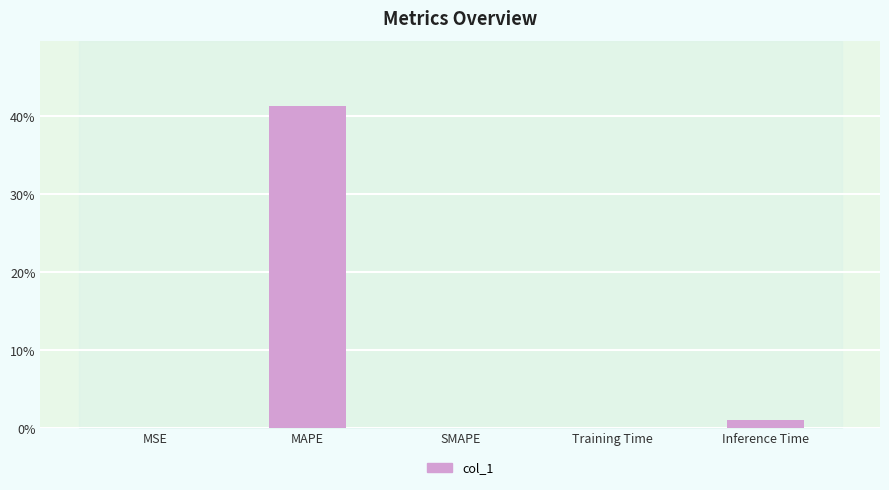

What is the sum of all values?

42.4